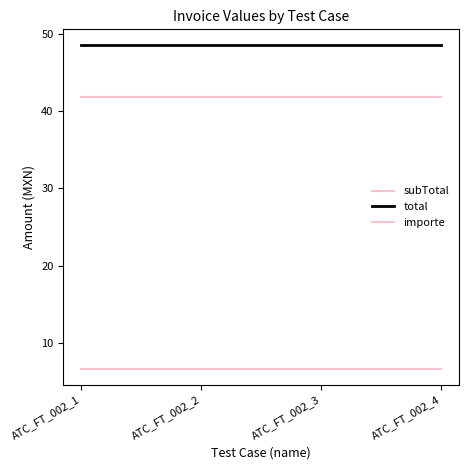

True or false: total and importe intersect in this chart.

False